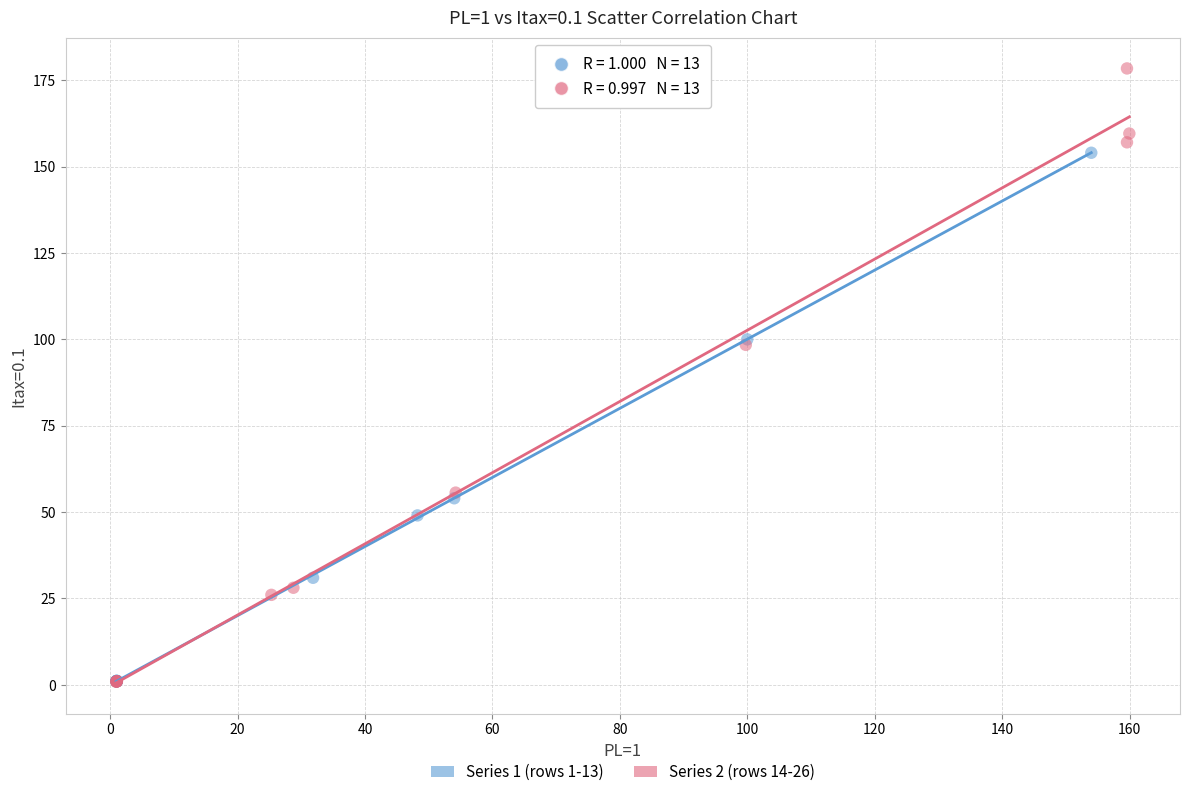

Which series has the widest spread of Y values?

Series 2 (rows 14-26)